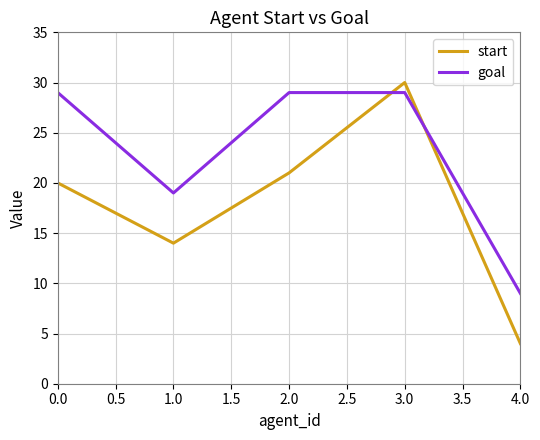

What is the difference between the second highest and minimum values in the goal series?

20